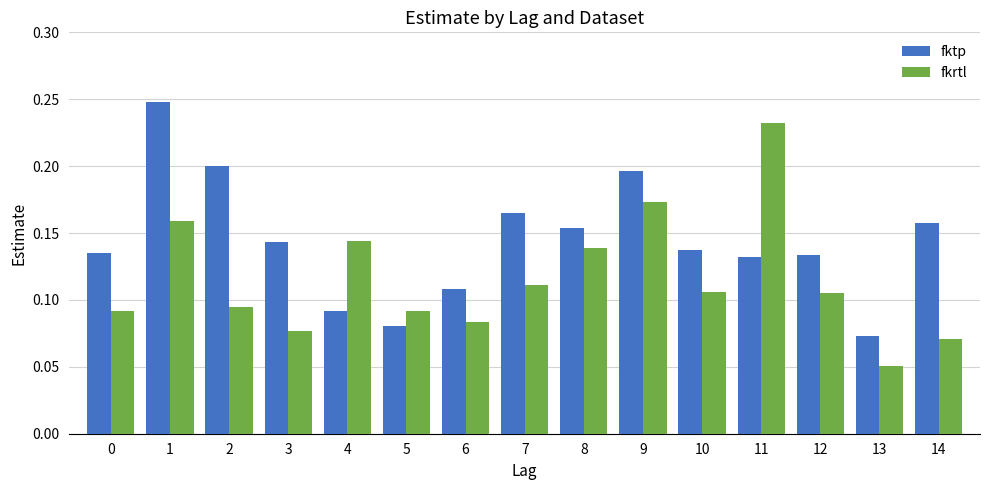

At which label does fkrtl reach its peak?

11